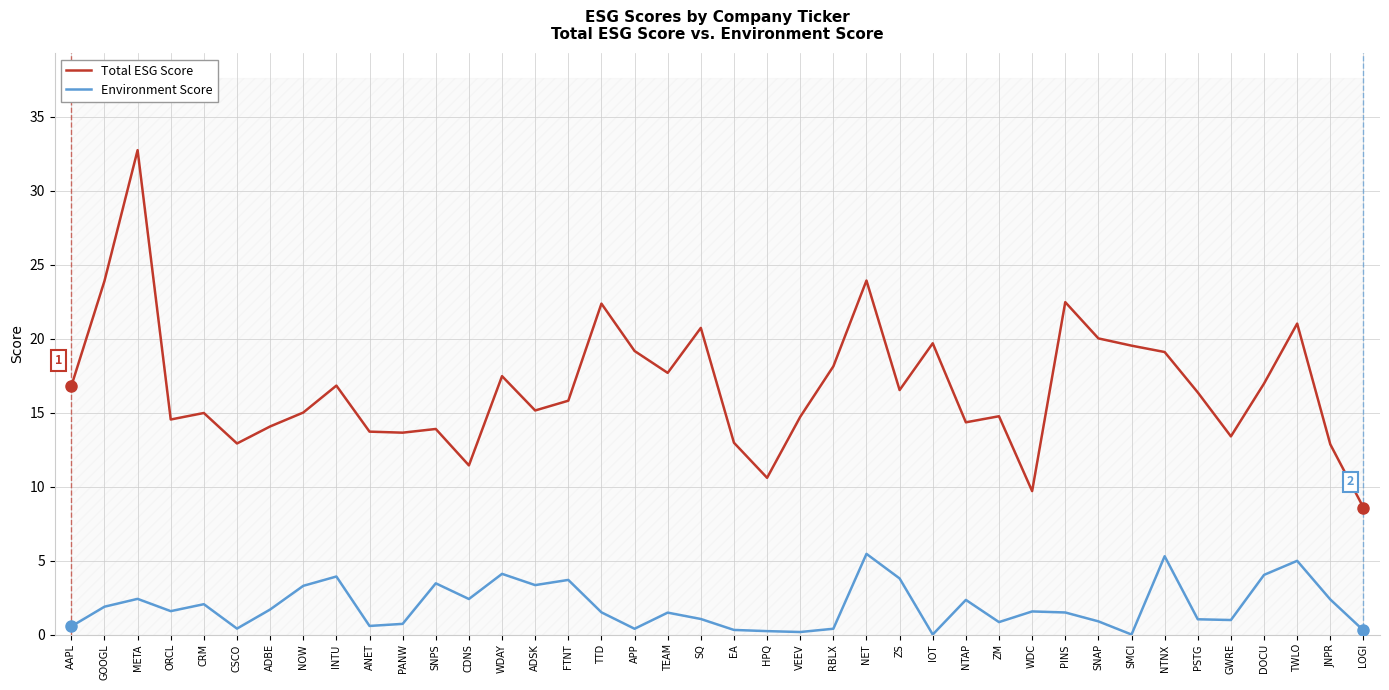

In Environment Score, how many points are lower than both neighbors (excluding endpoints)?

11